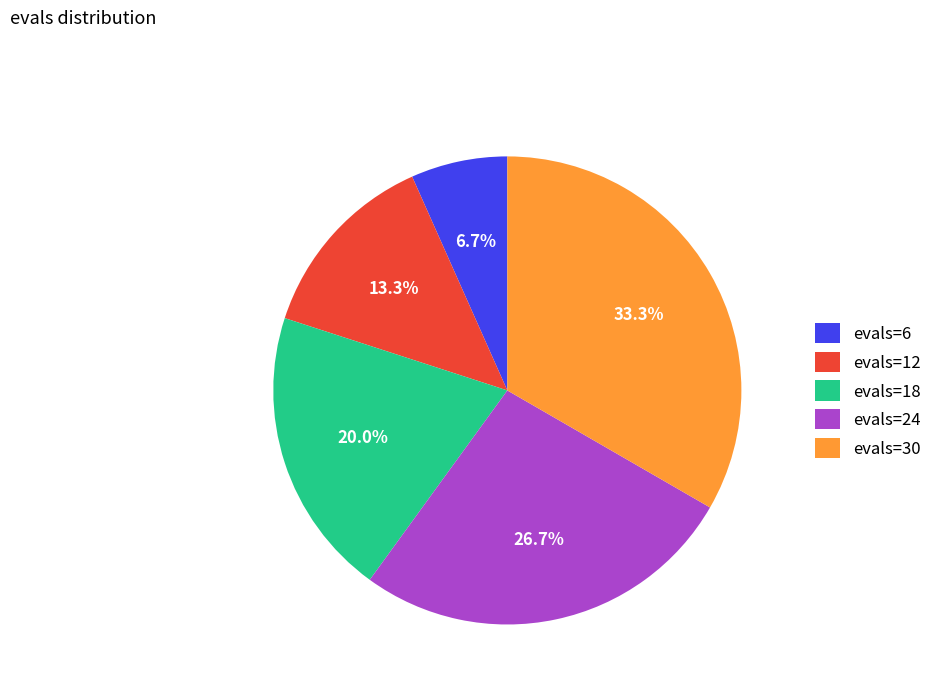

Approximately how many times larger is the value at evals=18 compared to evals=6?

3.0